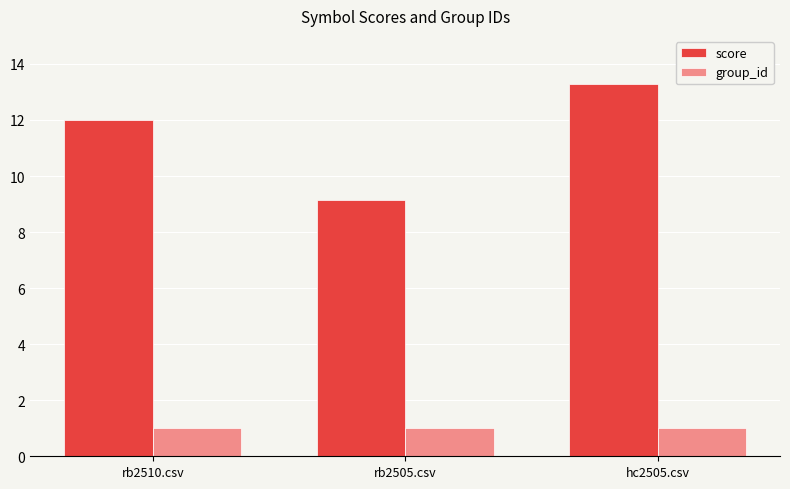

Which series has the widest spread of values?

score